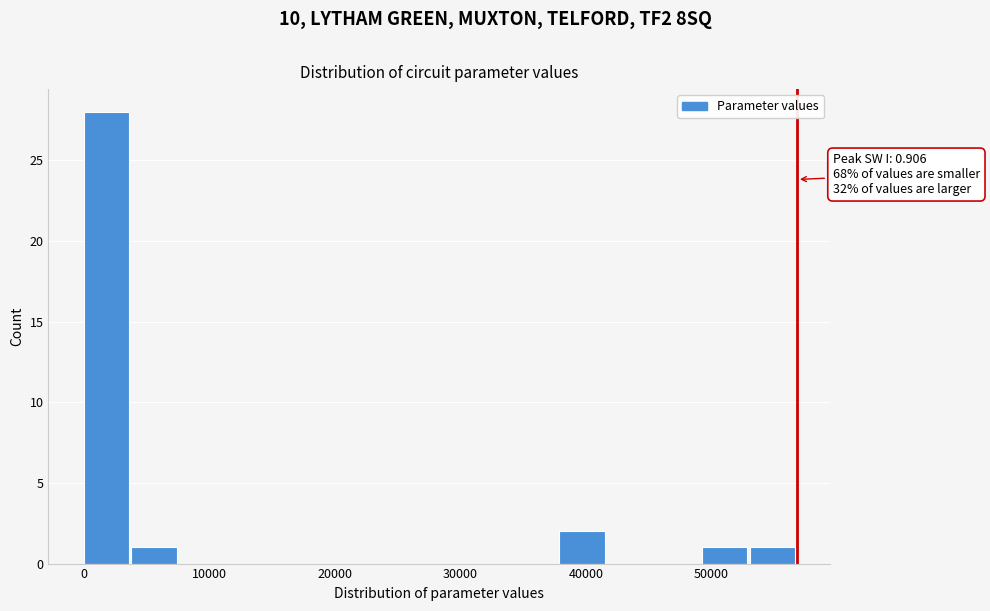

Around what value on the x-axis is the tallest bar? Give the approximate position of its centre, as read against the axis.

2000